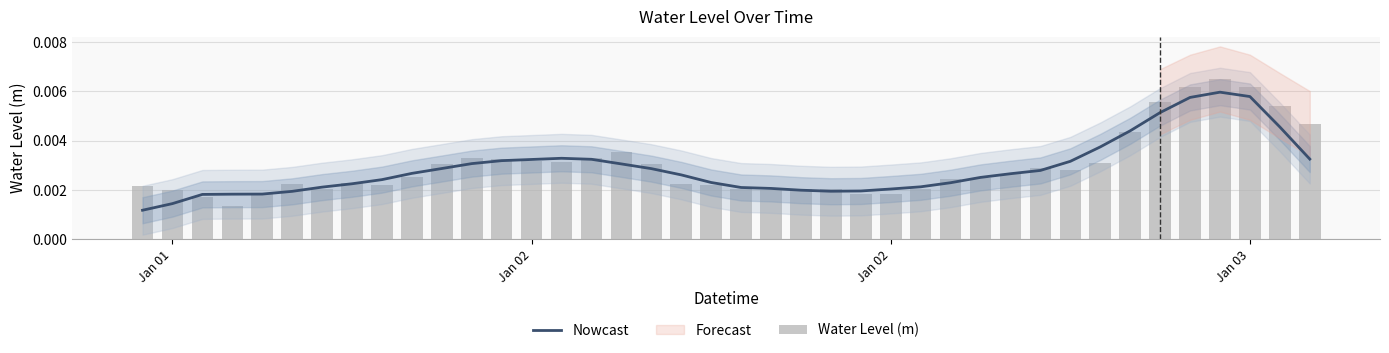

What is the sum of all Water Level (m) values?

0.1